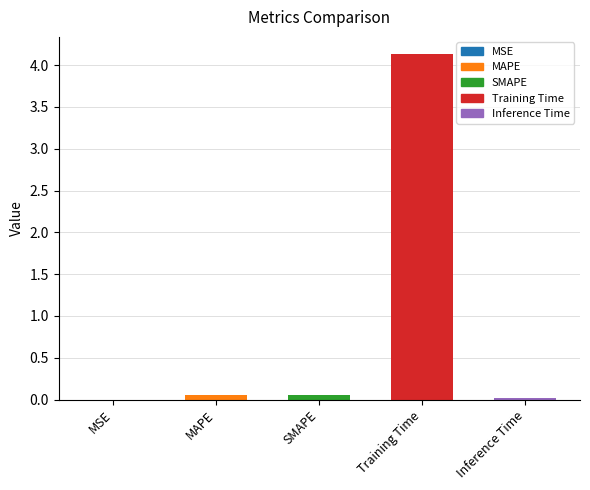

True or false: the data shows 0.1 at MAPE.

True